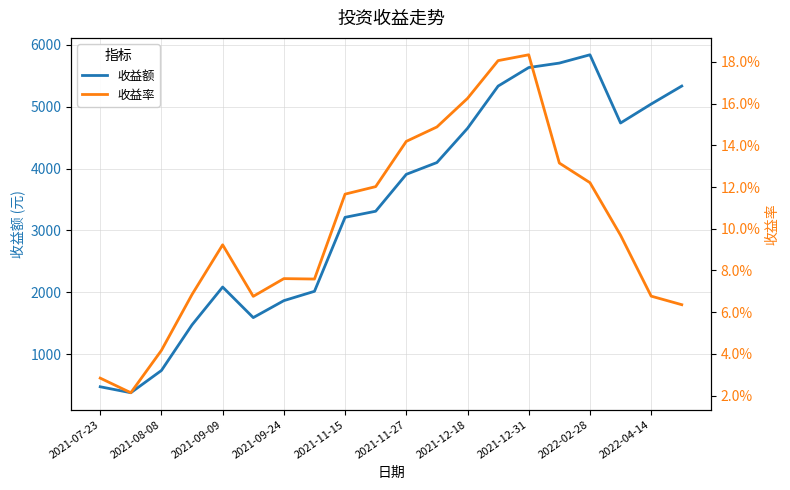

List the series in order of their peak value, lowest first.

收益率, 收益额